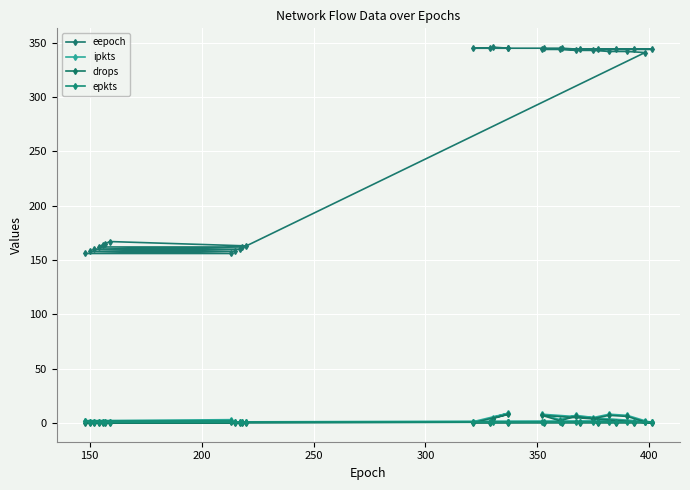

Which series has the widest spread of values?

eepoch